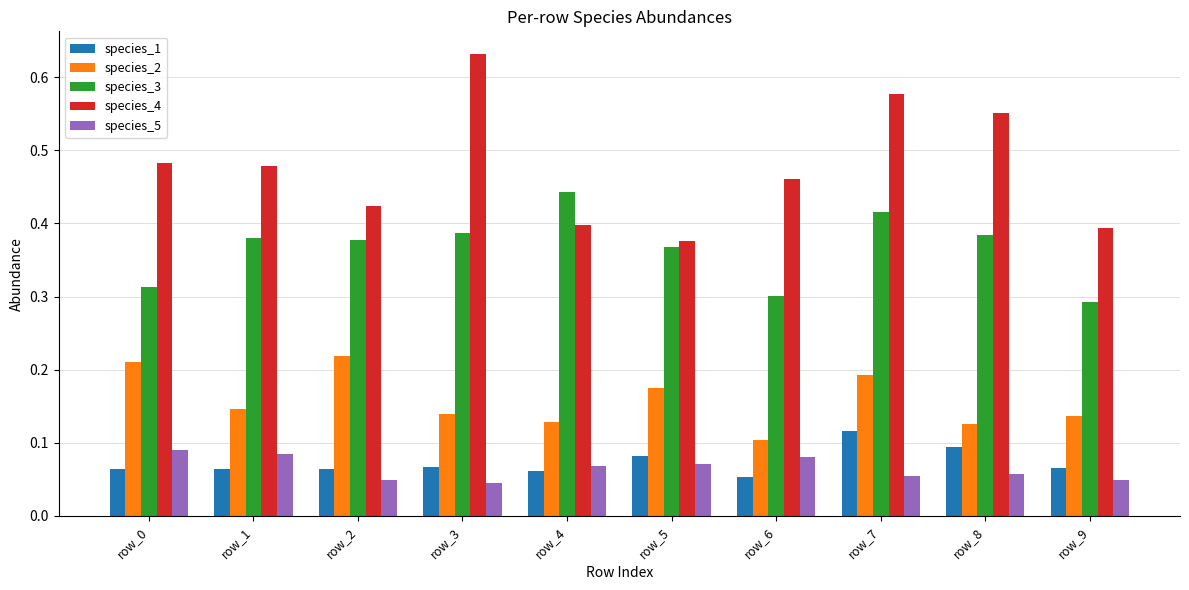

What is the sum of the species_4 values at row_8 and row_6?

1.0